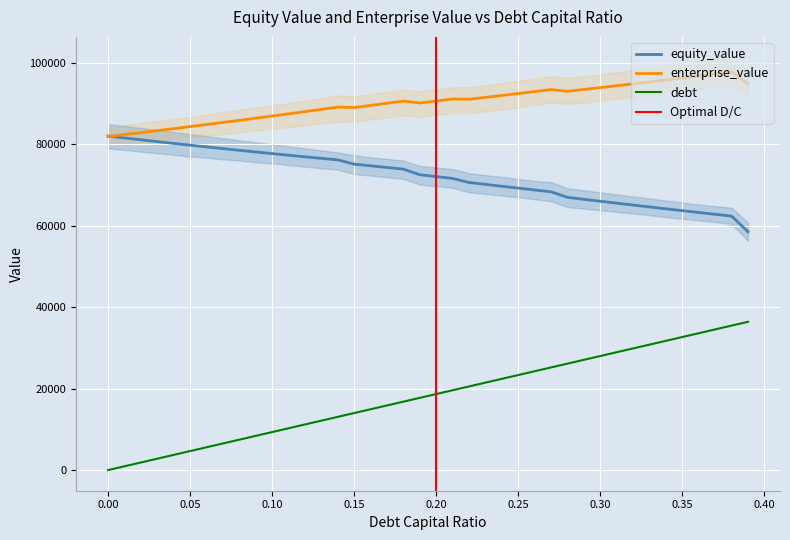

At how many categories does at least one series exceed 41051?

40